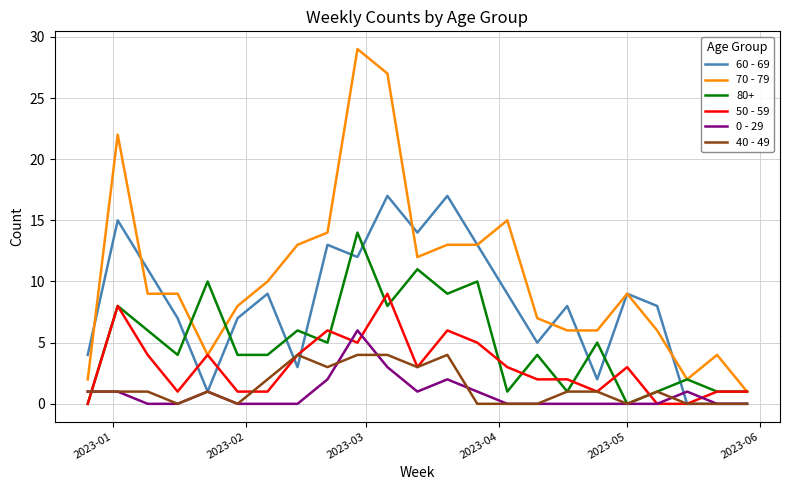

Which series has the largest total across all categories?

70 - 79